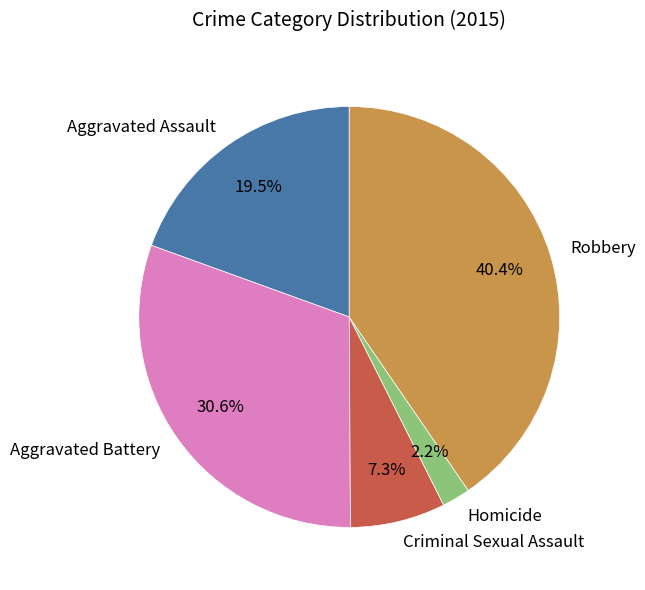

Do Criminal Sexual Assault and Aggravated Assault together represent more than half of the pie?

No